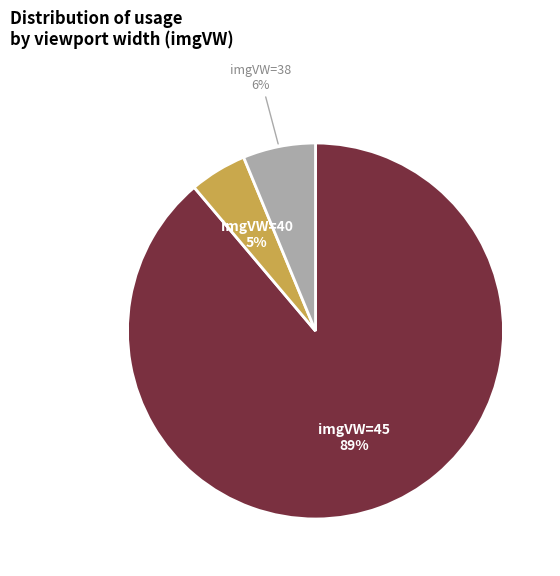

Is there a majority slice in this chart?

Yes